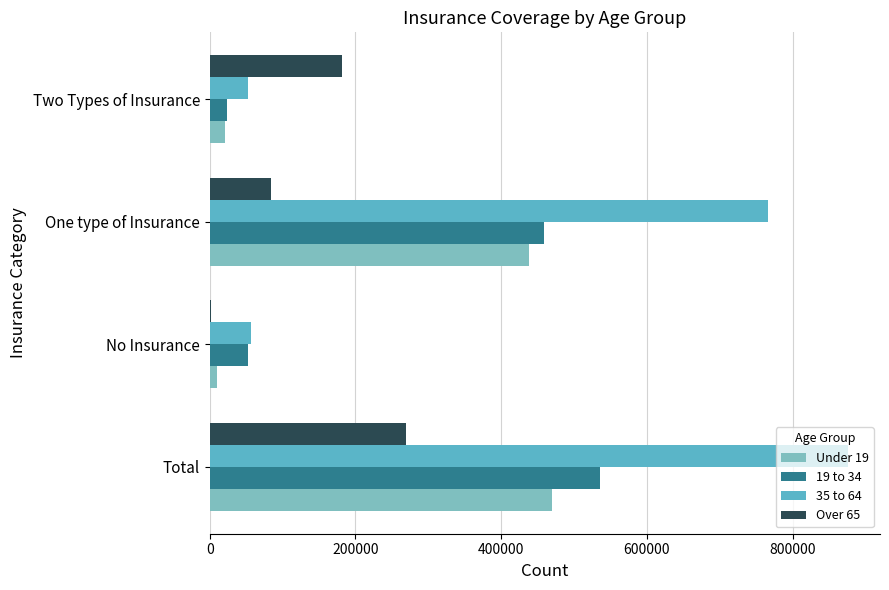

How many series are shown in this chart?

4